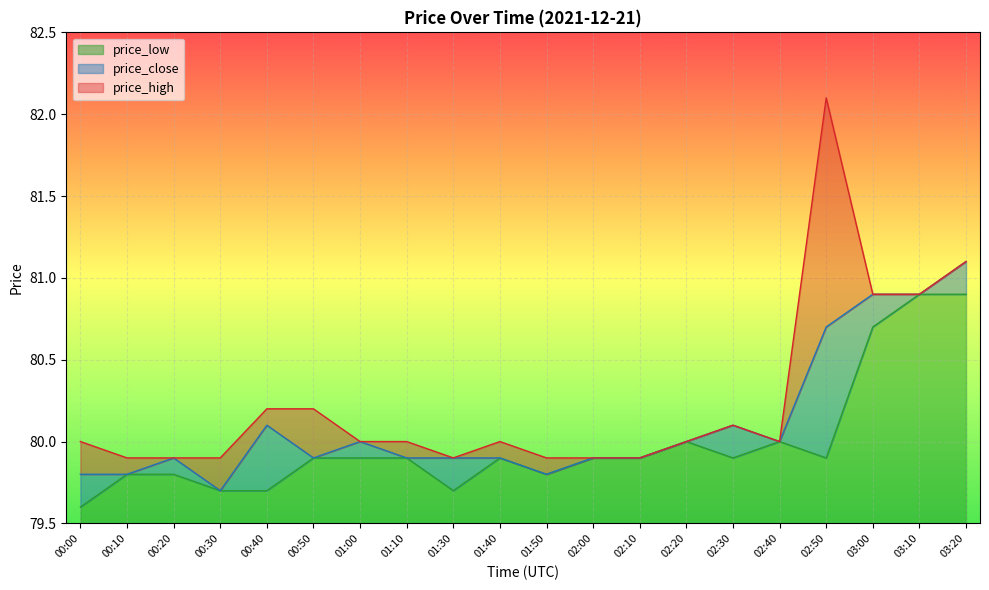

What is the label of the 14th point from the left?

02:20